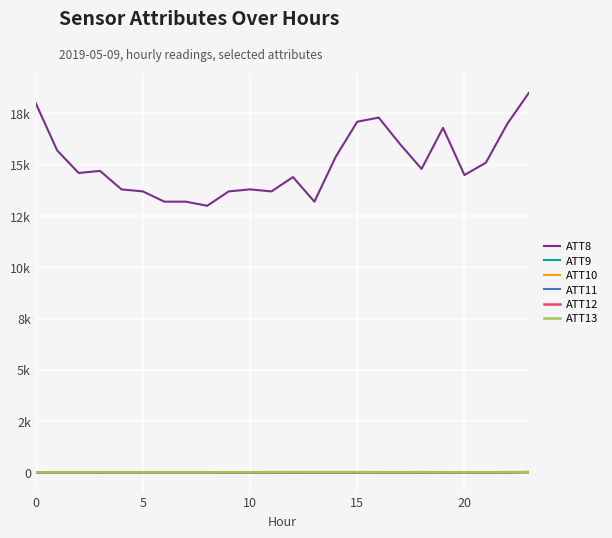

True or false: ATT8 and ATT12 cross at least once.

False